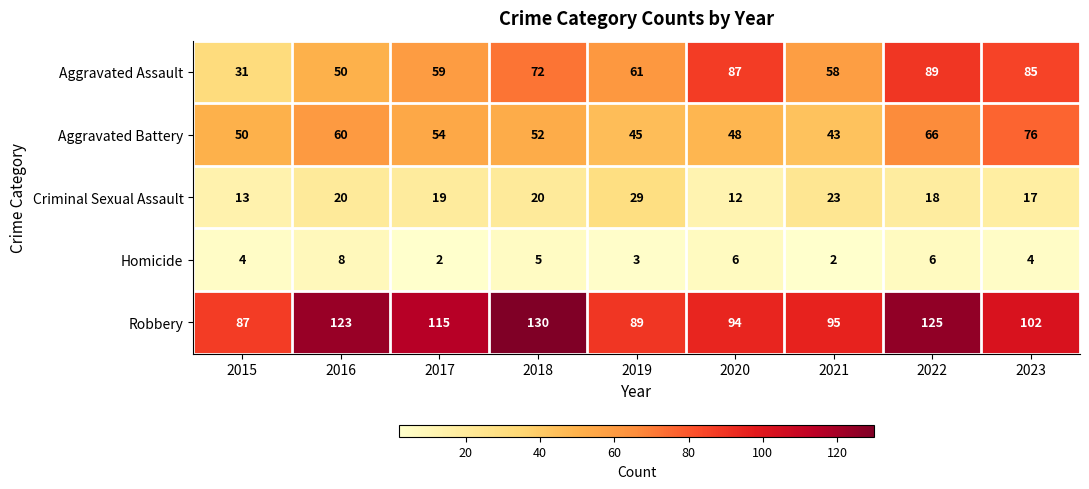

How many values in the Aggravated Assault series are below 61?

4